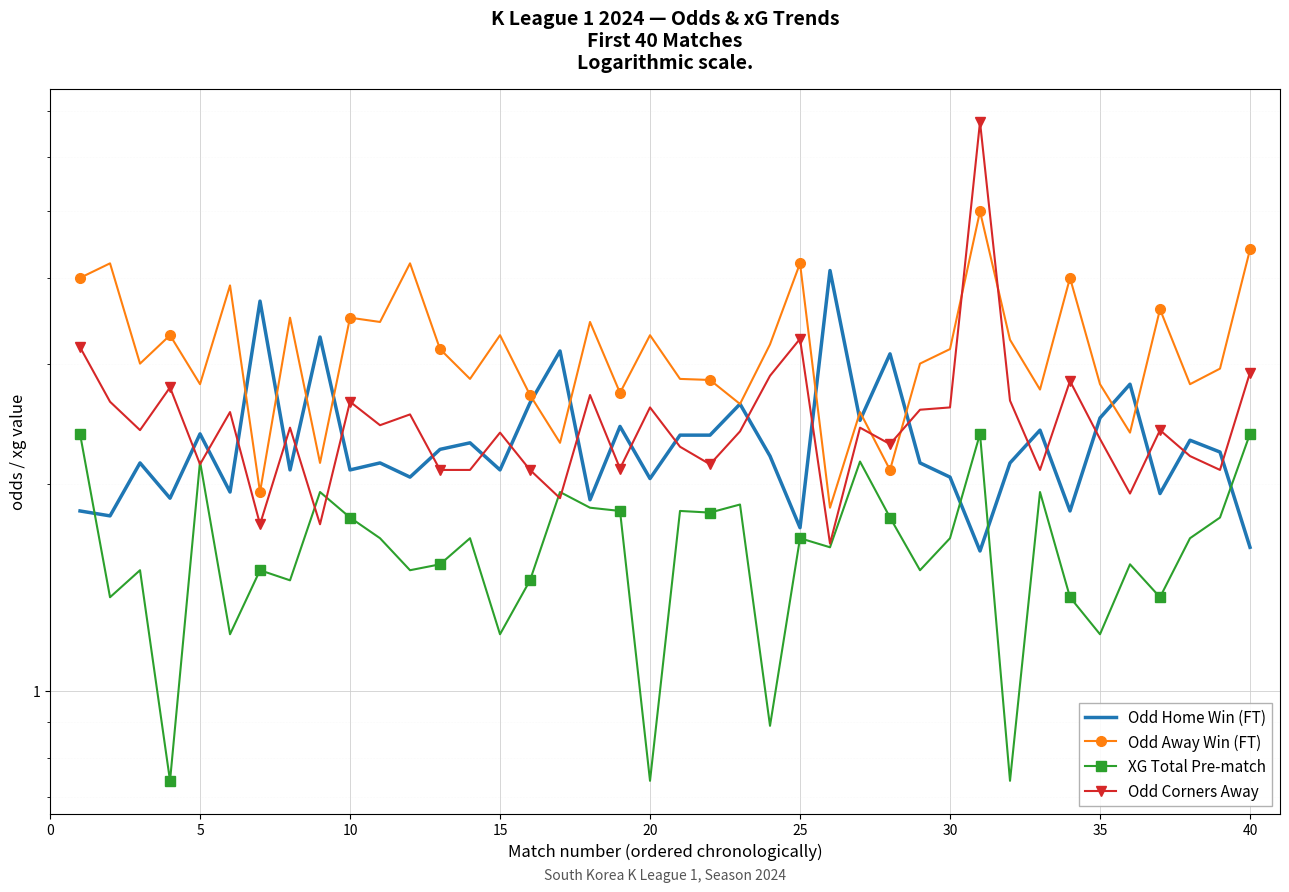

List the series in order of their peak value, highest first.

Odd Corners Away, Odd Away Win (FT), Odd Home Win (FT), XG Total Pre-match